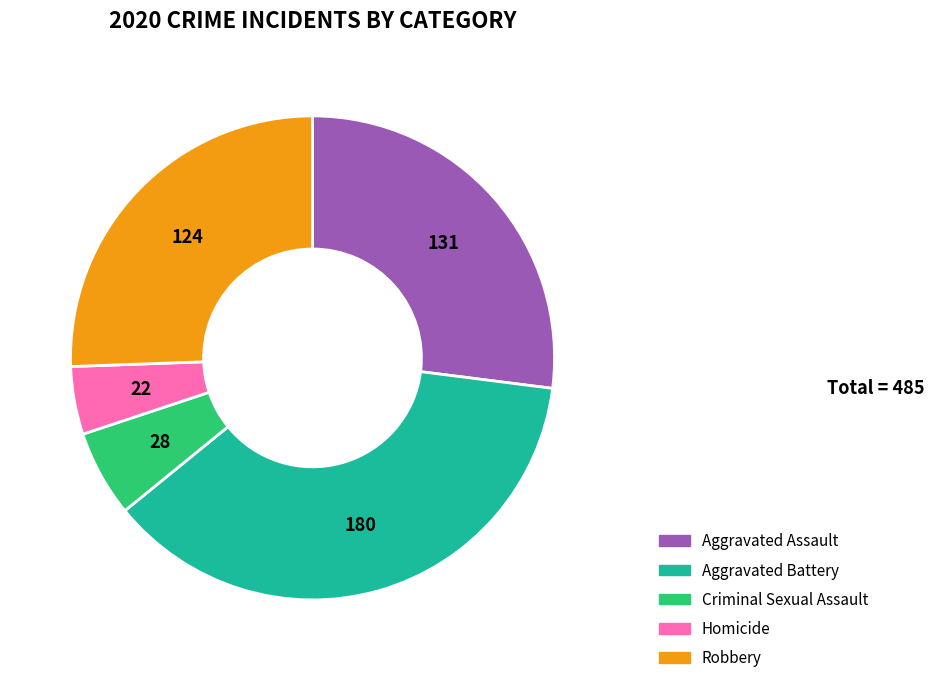

Count the number of slices in the pie.

5